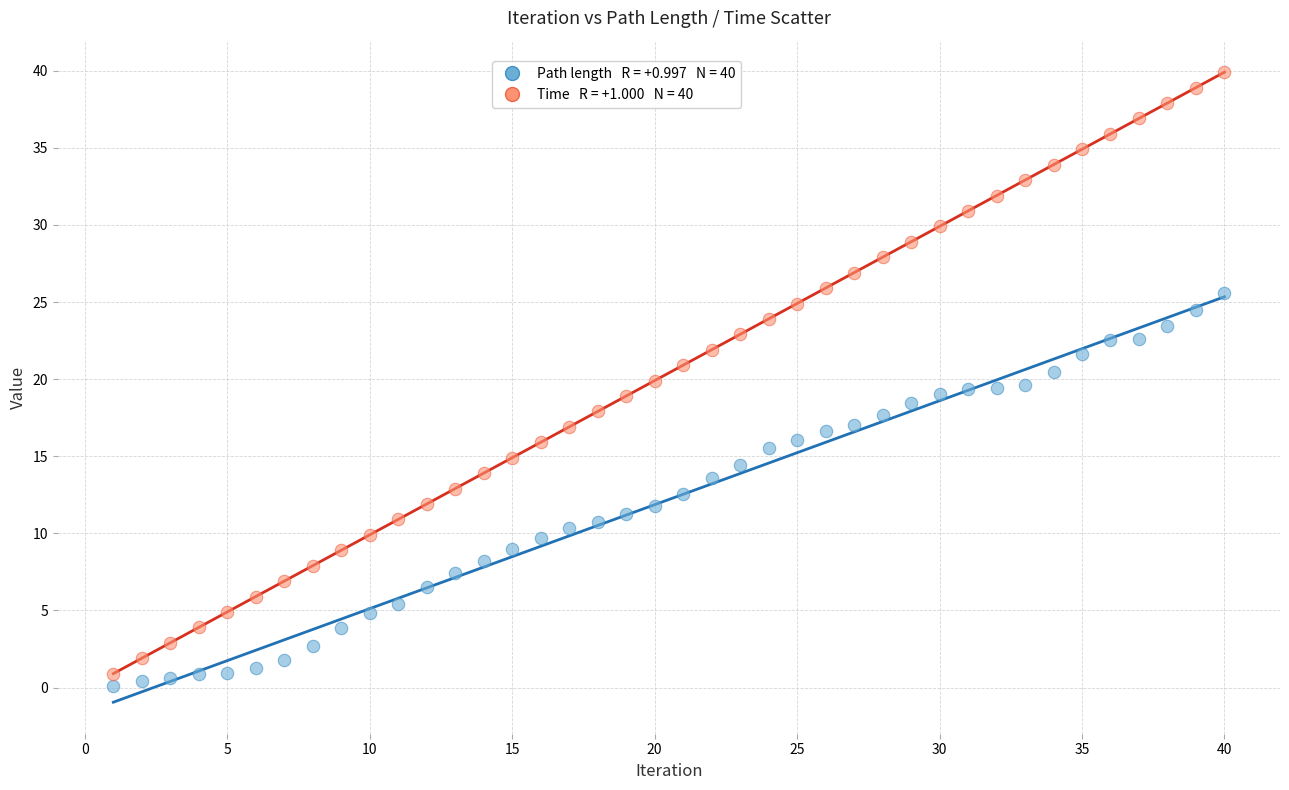

Across all data points, what is the range of Y values (max minus min)?

39.8